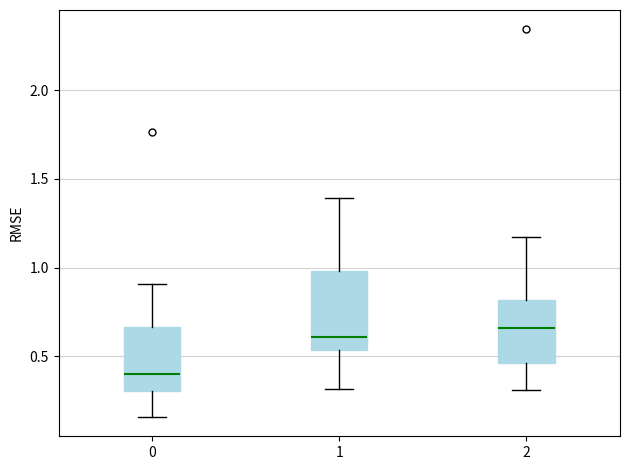

Reading left to right, read every box against the y-axis: the position of its median line, the range the box covers, and the ends of its whiskers. The values are not printed on the chart, so give them approximately, as read against the axis.

0: median 0.40, box 0.30 to 0.65, whiskers 0.15 to 0.90
1: median 0.60, box 0.55 to 1.00, whiskers 0.30 to 1.40
2: median 0.65, box 0.45 to 0.80, whiskers 0.30 to 1.20